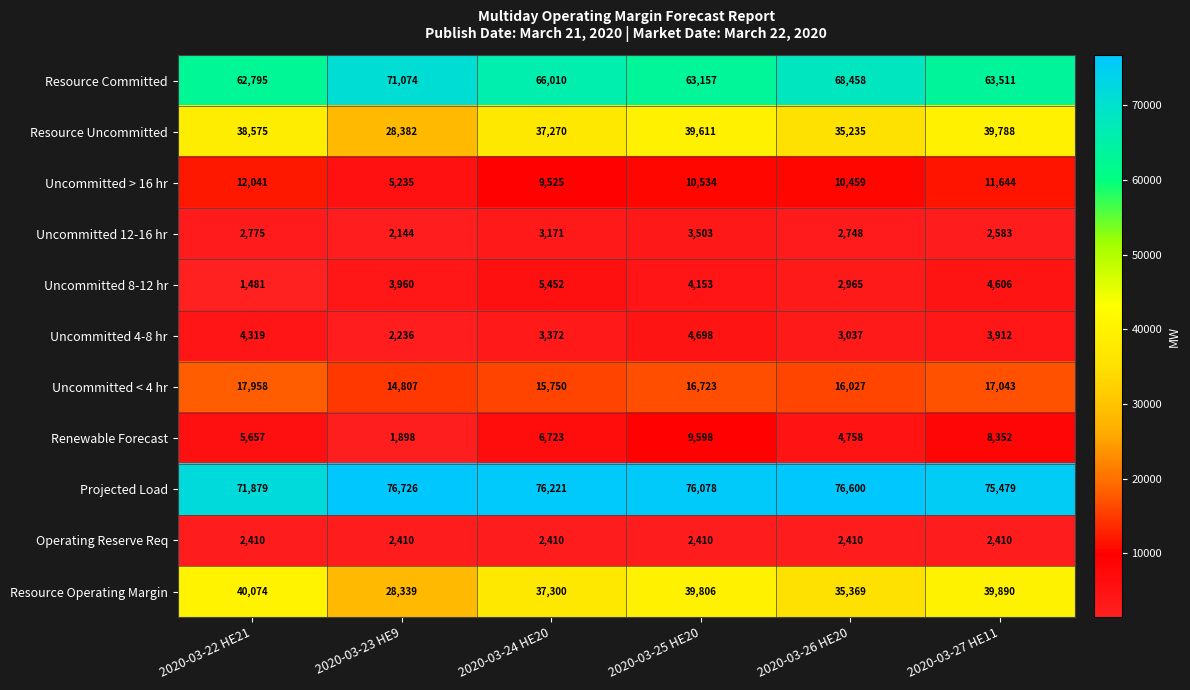

What is the greatest value displayed?

76726